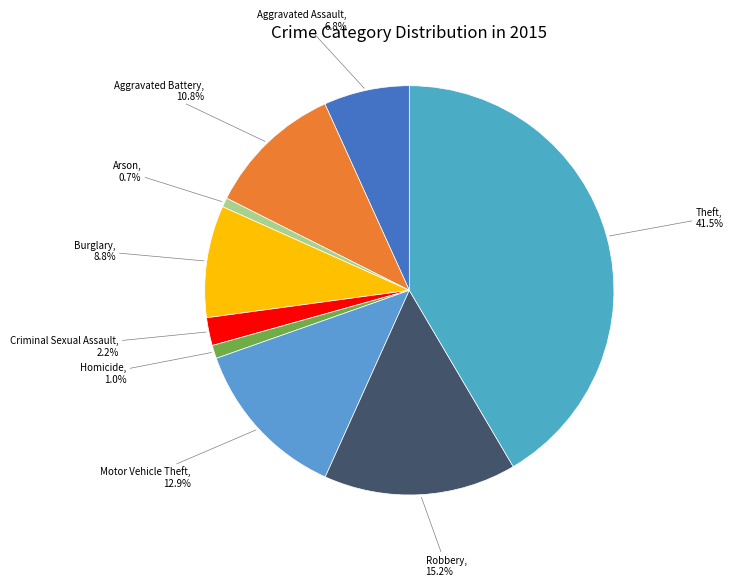

Rank the categories by value from lowest to highest.

Arson, Homicide, Criminal Sexual Assault, Aggravated Assault, Burglary, Aggravated Battery, Motor Vehicle Theft, Robbery, Theft